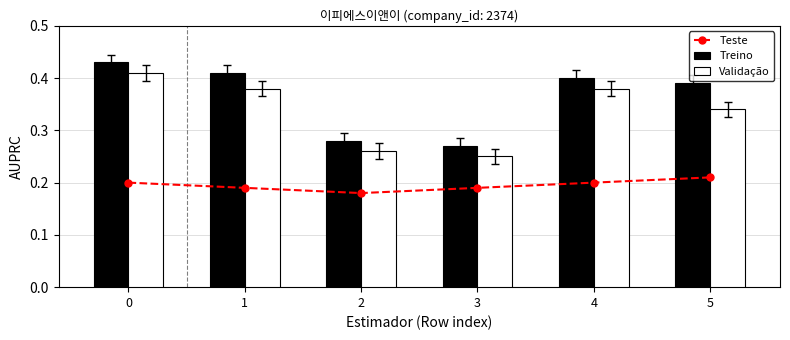

Is the value of Teste at 0 greater than the value of Treino at 2?

No